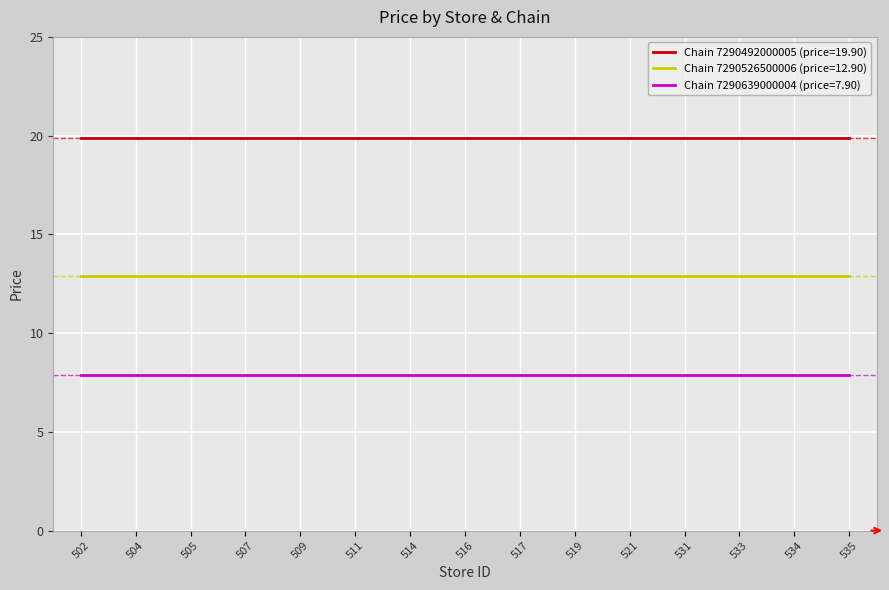

Is it true that Chain 7290526500006 (price=12.90) equals 7.0 at 535?

False